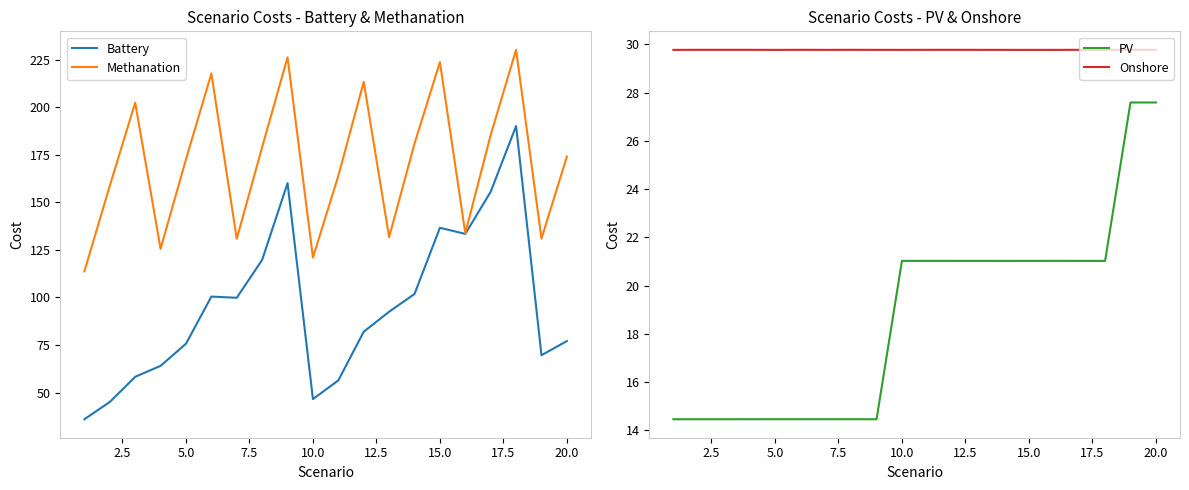

Reading left to right, extract all data points from this chart.

Battery: 35.9	45.0	58.2	64.0	75.6	100.4	99.8	119.7	160.1	46.5	56.4	82.0	92.5	101.8	136.6	133.4	155.6	190.1	69.6	77.1
Methanation: 113.7	158.7	202.4	125.6	172.6	217.7	130.8	179.0	226.3	121.0	163.9	213.4	131.7	180.9	223.7	133.8	185.5	230.2	130.9	174.1
PV: 14.5	14.5	14.5	14.5	14.5	14.5	14.5	14.5	14.5	21.0	21.0	21.0	21.0	21.0	21.0	21.0	21.0	21.0	27.6	27.6
Onshore: 29.8	29.8	29.8	29.8	29.8	29.8	29.8	29.8	29.8	29.8	29.8	29.8	29.8	29.8	29.8	29.8	29.8	29.8	29.8	29.8